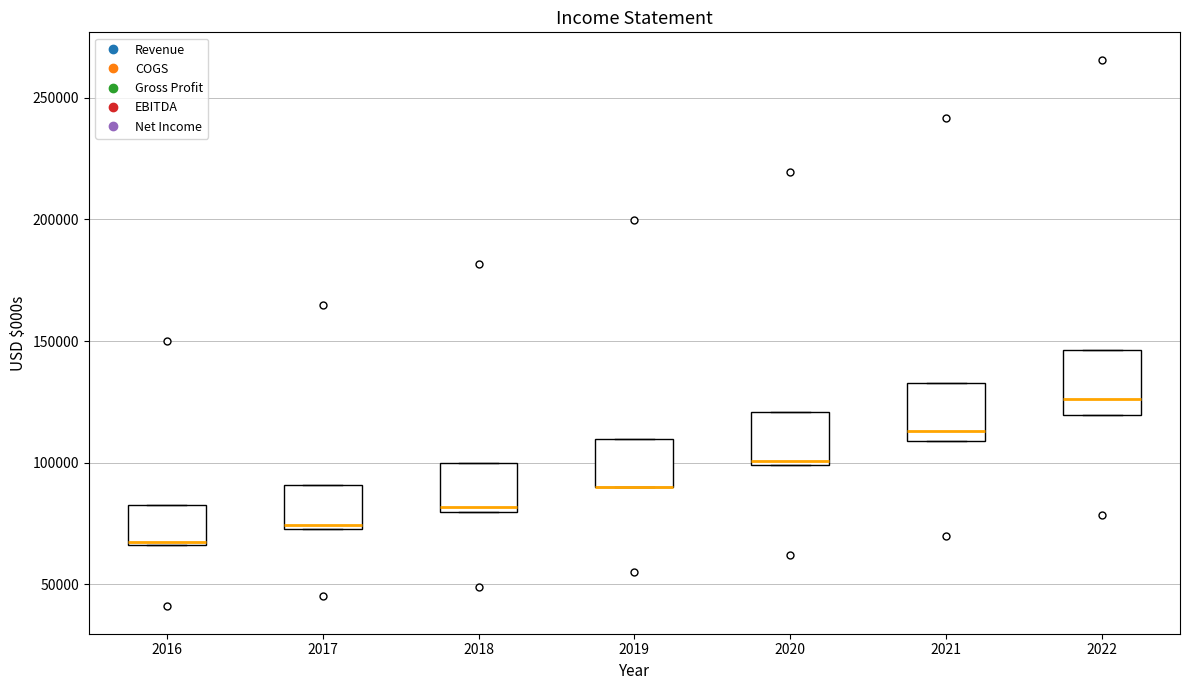

Reading left to right, transcribe this box plot: for each box, give where its median line is, the range the box spans, and where its two whiskers end, as read against the y-axis. The values are not printed on the chart, so give them approximately, as read against the axis.

2016: median 70000, box 65000 to 85000, whiskers 65000 to 85000
2017: median 75000 (just above the box's lower edge), box 75000 to 90000, whiskers 75000 to 90000
2018: median 80000 (just above the box's lower edge), box 80000 to 100000, whiskers 80000 to 100000
2019: median 90000 (drawn on the box's lower edge), box 90000 to 110000, whiskers 90000 to 110000
2020: median 100000 (just above the box's lower edge), box 100000 to 120000, whiskers 100000 to 120000
2021: median 115000, box 110000 to 135000, whiskers 110000 to 135000
2022: median 125000, box 120000 to 145000, whiskers 120000 to 145000